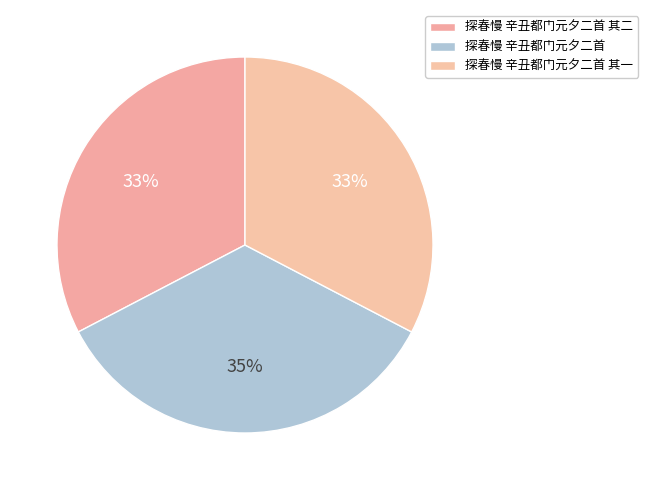

To the nearest percent, what portion does 探春慢 辛丑都门元夕二首 represent?

35%